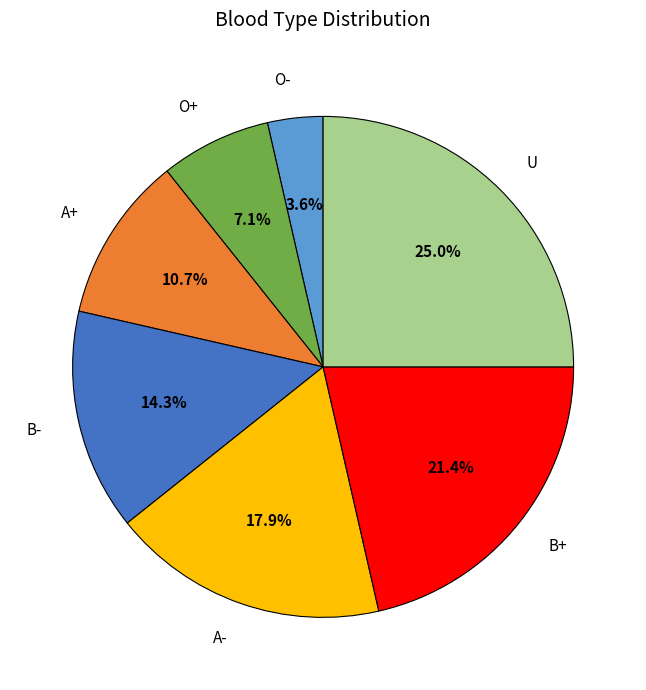

True or false: O+ accounts for 1% of the total.

False